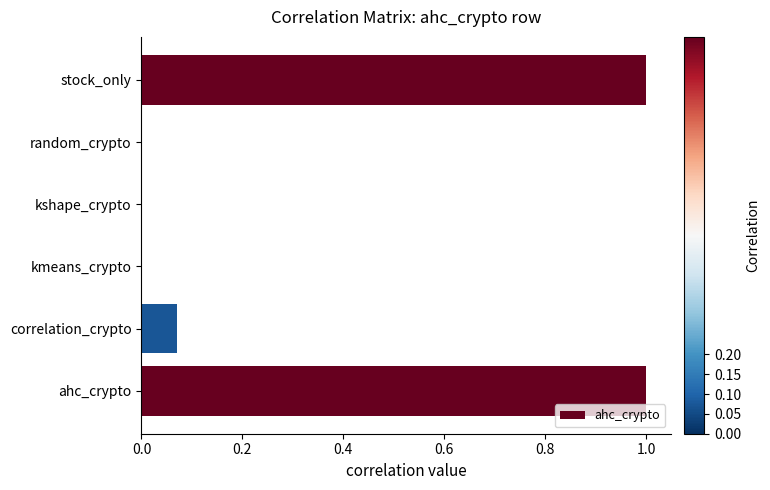

Between correlation_crypto and stock_only, which is larger?

stock_only